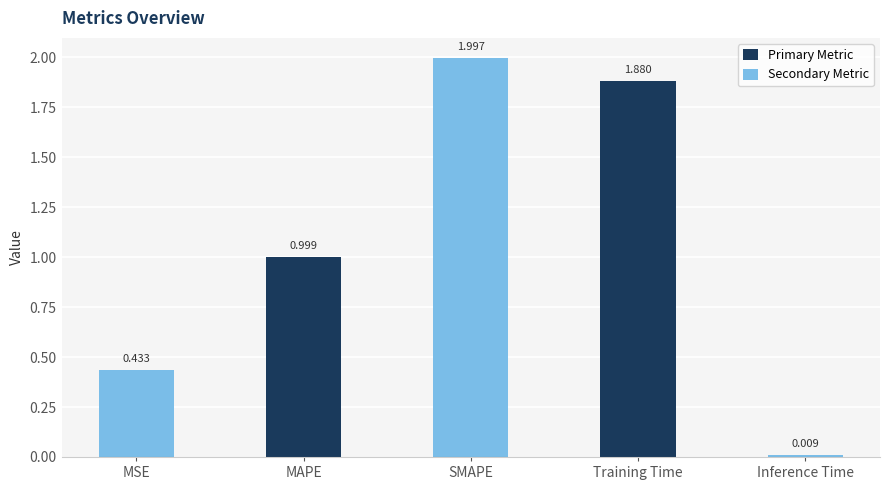

List the labels in order of value, largest first.

SMAPE, Training Time, MAPE, MSE, Inference Time